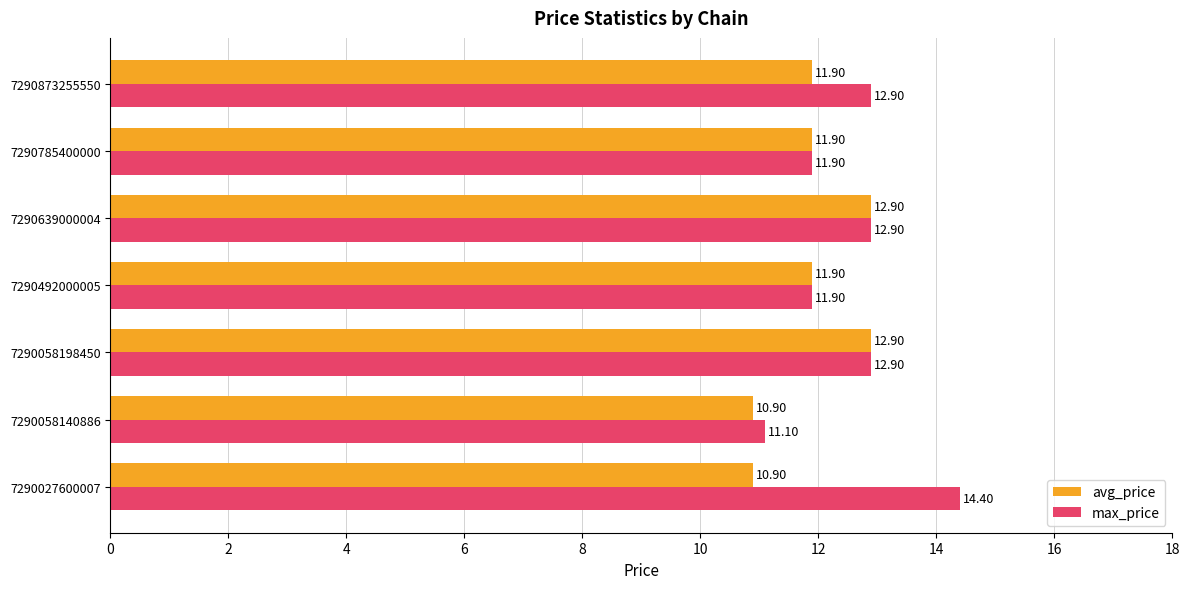

Which series has the widest spread of values?

max_price